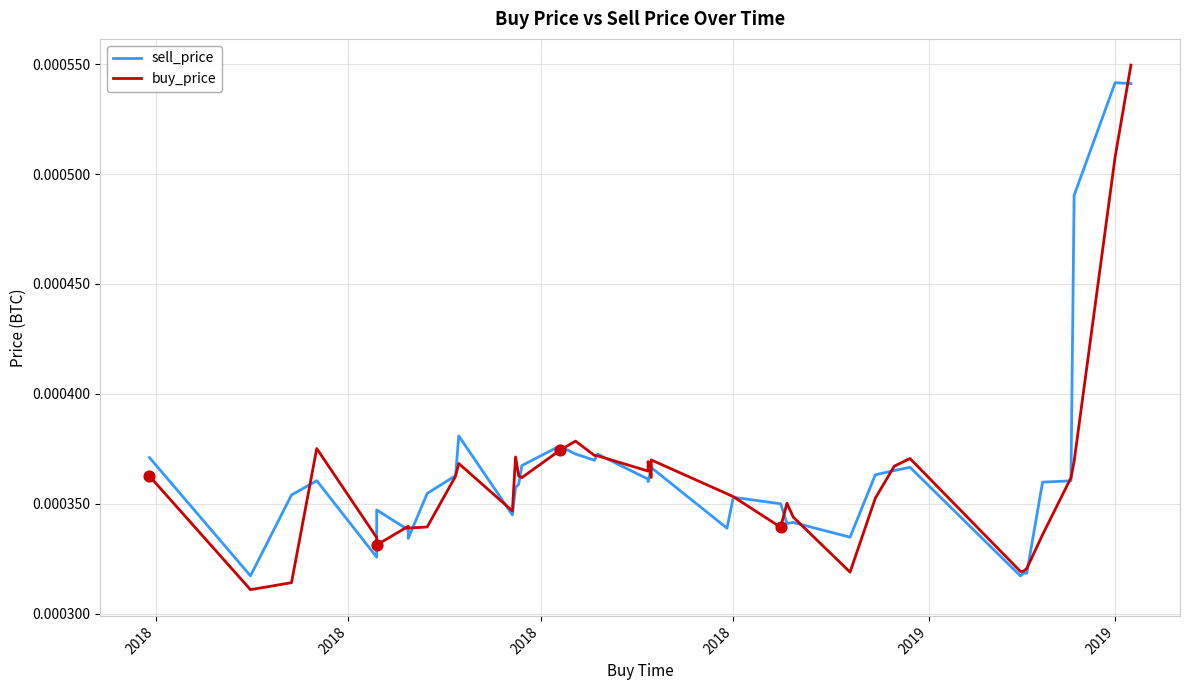

Which series has the largest Y range (max minus min)?

buy_price